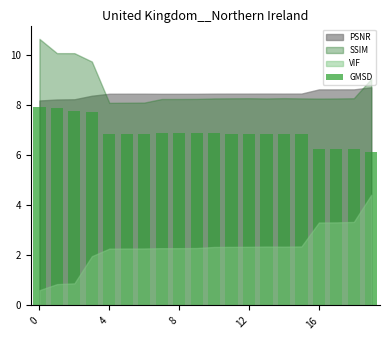

What is the smallest value displayed?

6.1